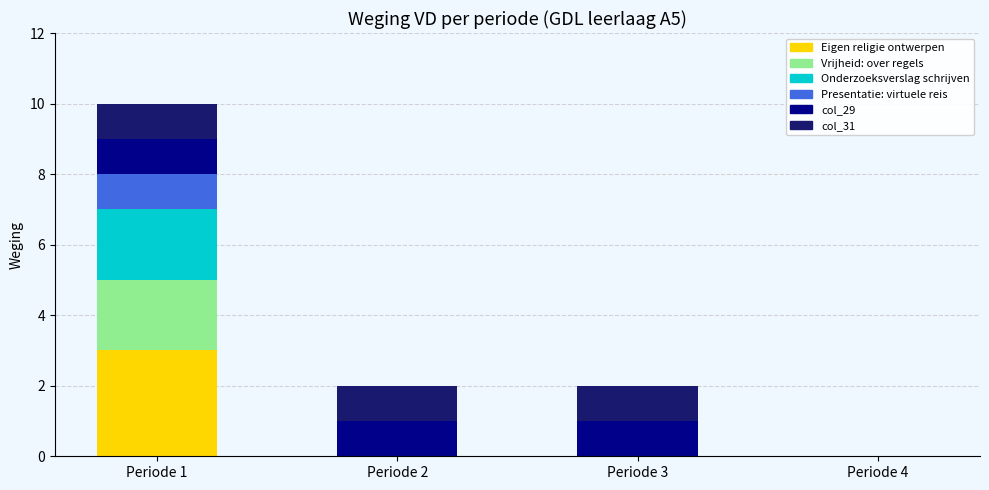

At which category is the sum across all series the highest?

Periode 1